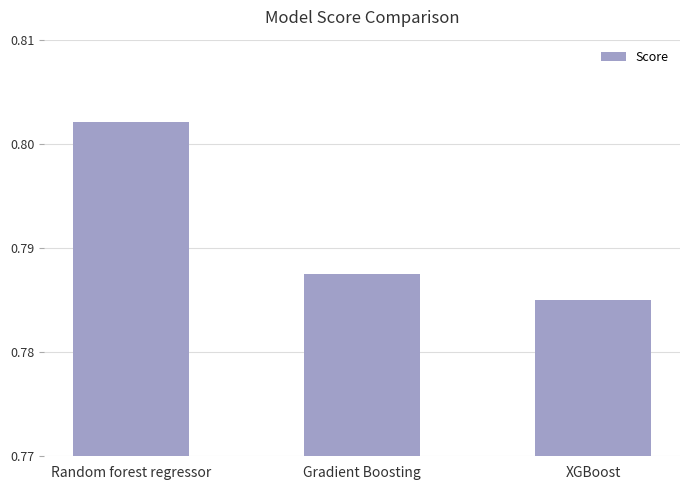

List the labels in order of value, smallest first.

XGBoost, Gradient Boosting, Random forest regressor